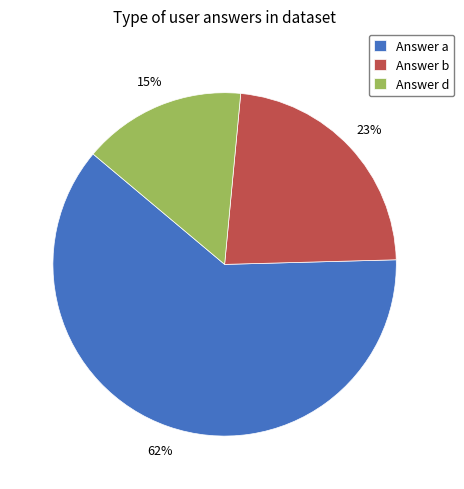

How many segments does this pie chart have?

3